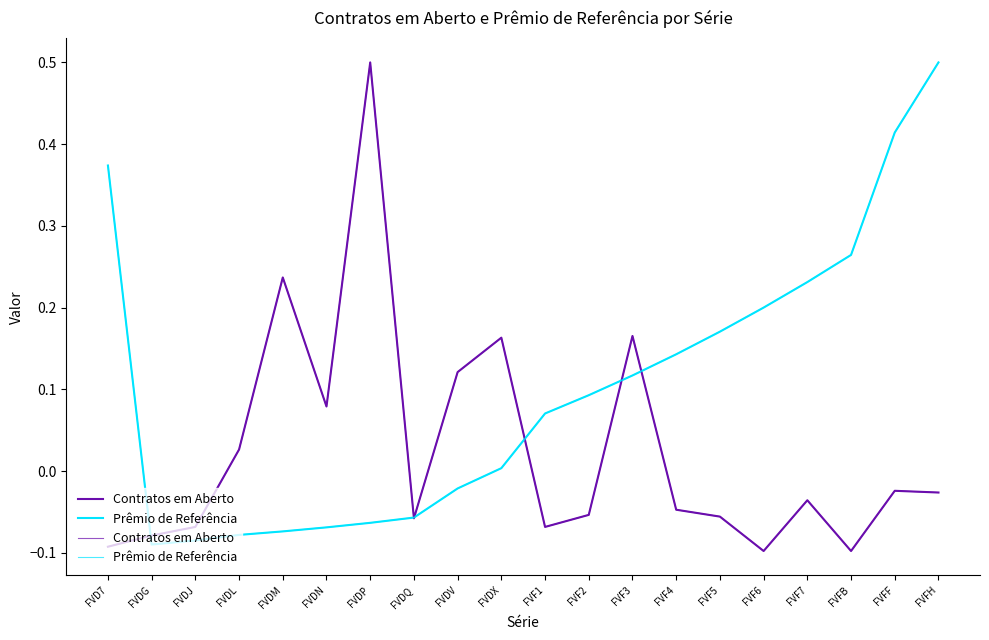

What is the difference between the maximum and minimum values in the Contratos em Aberto series?

0.6